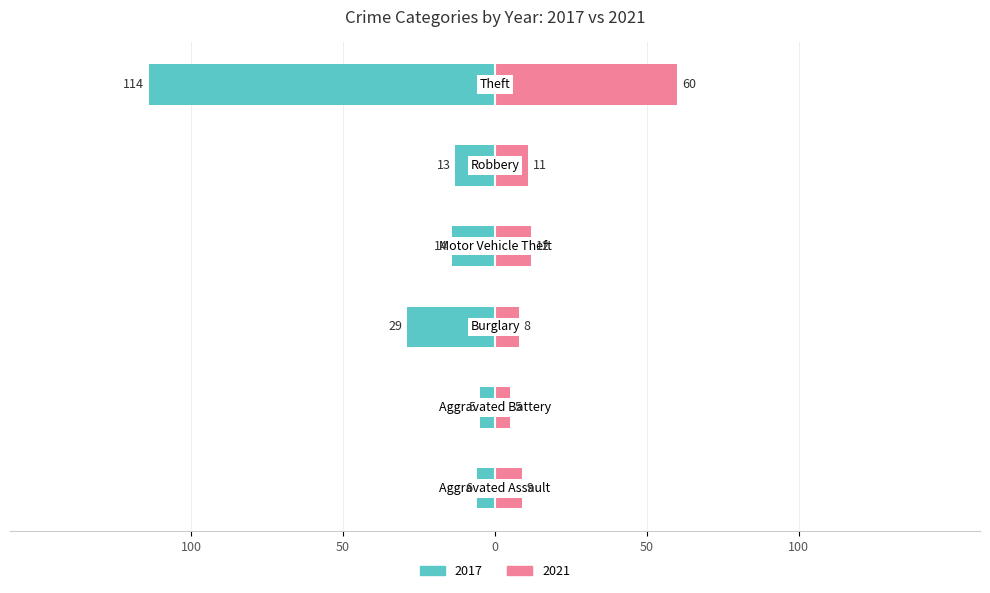

Is it true that 2017 equals -14 at 50?

True